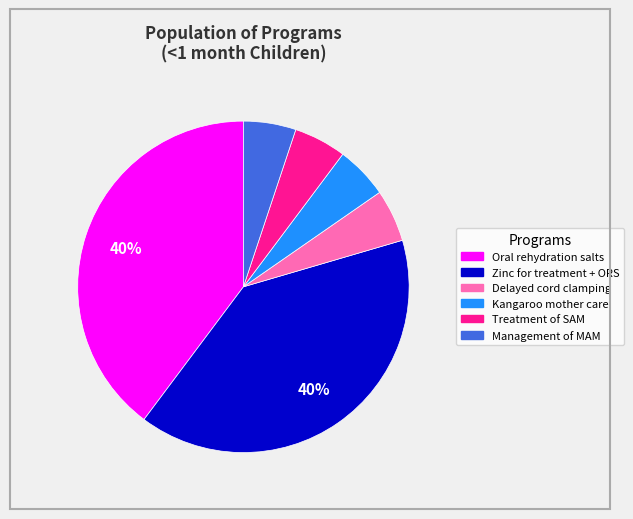

Combined, do Treatment of SAM and Zinc for treatment + ORS account for over 50%?

No